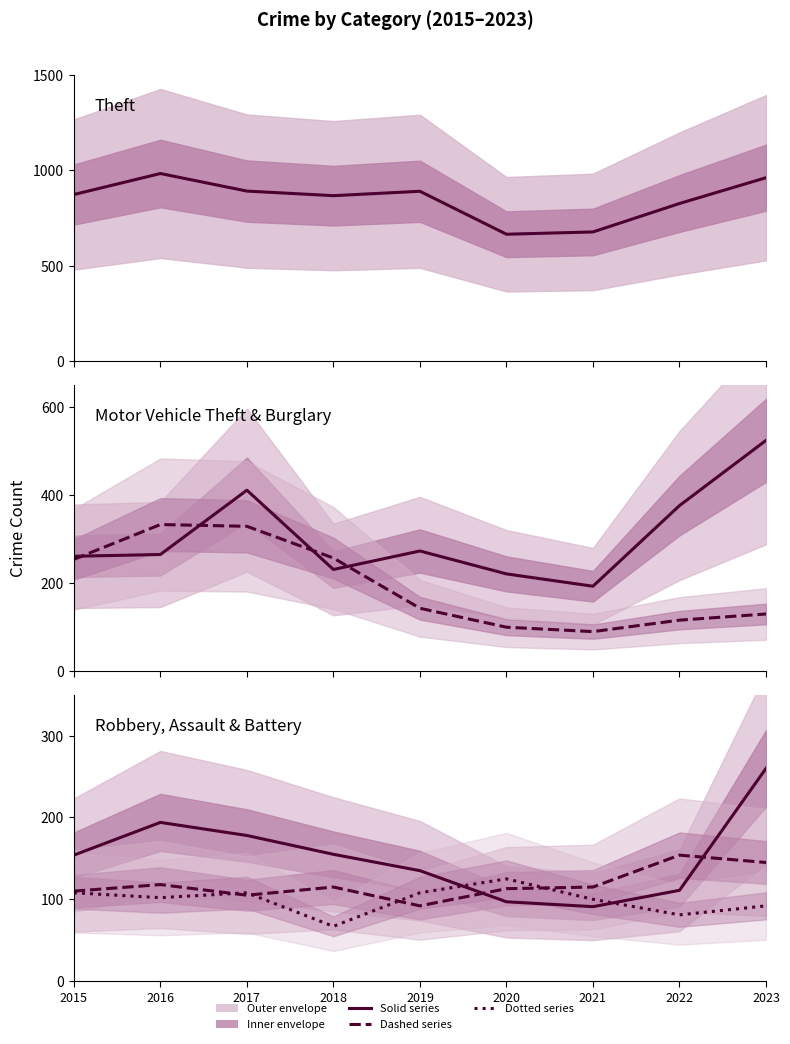

In Burglary, how many points are higher than both neighbors (excluding endpoints)?

1